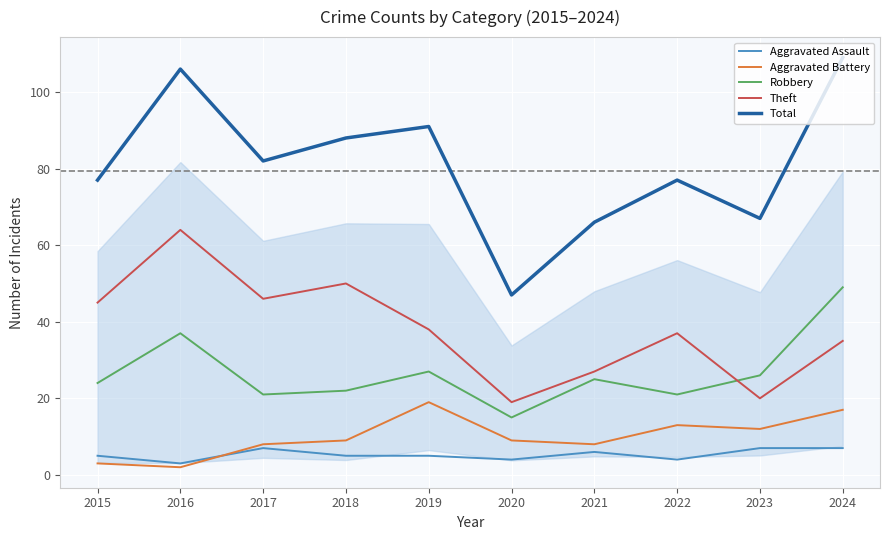

How many categories are shown in the chart?

10